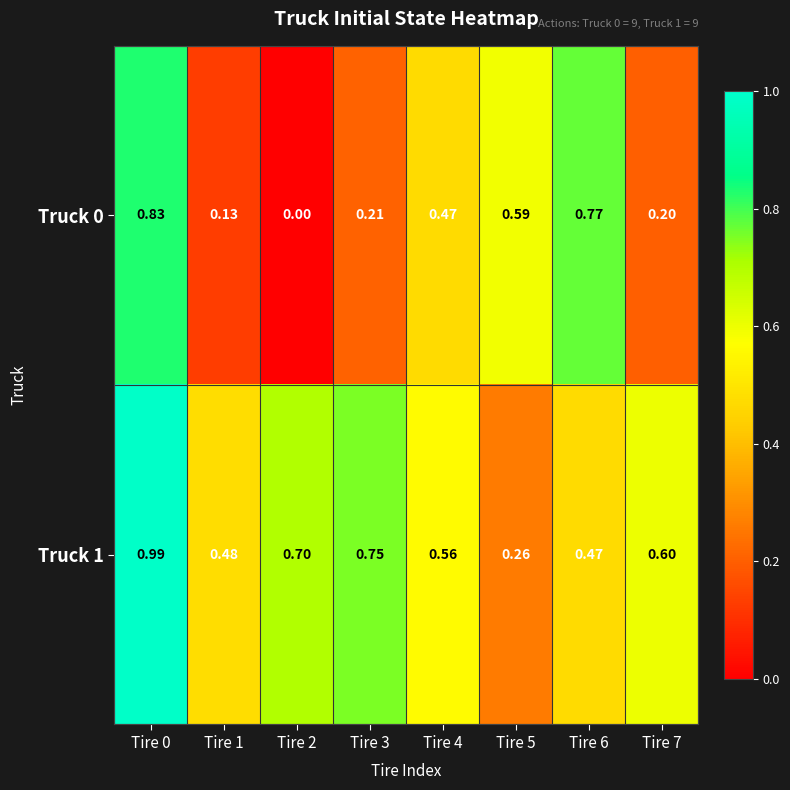

Is the value of Truck 1 at Tire 0 greater than the value of Truck 0 at Tire 0?

Yes